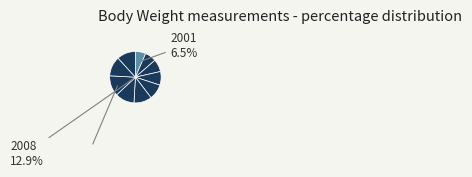

Does any single category account for the majority?

No